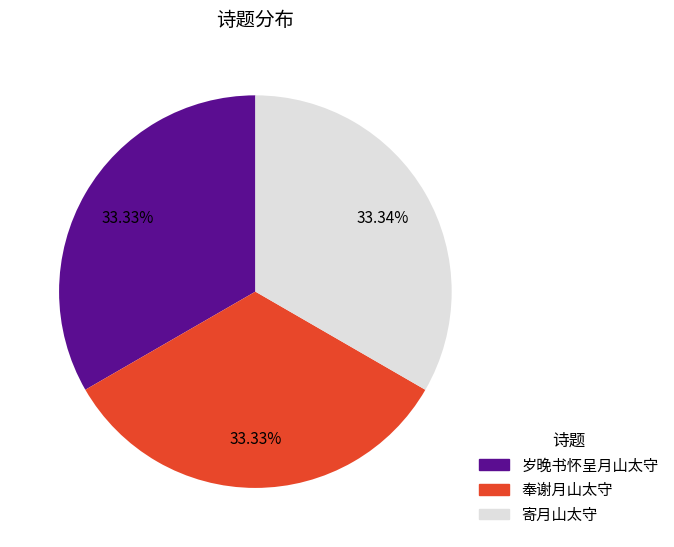

Is there any slice that represents more than half of the pie?

No